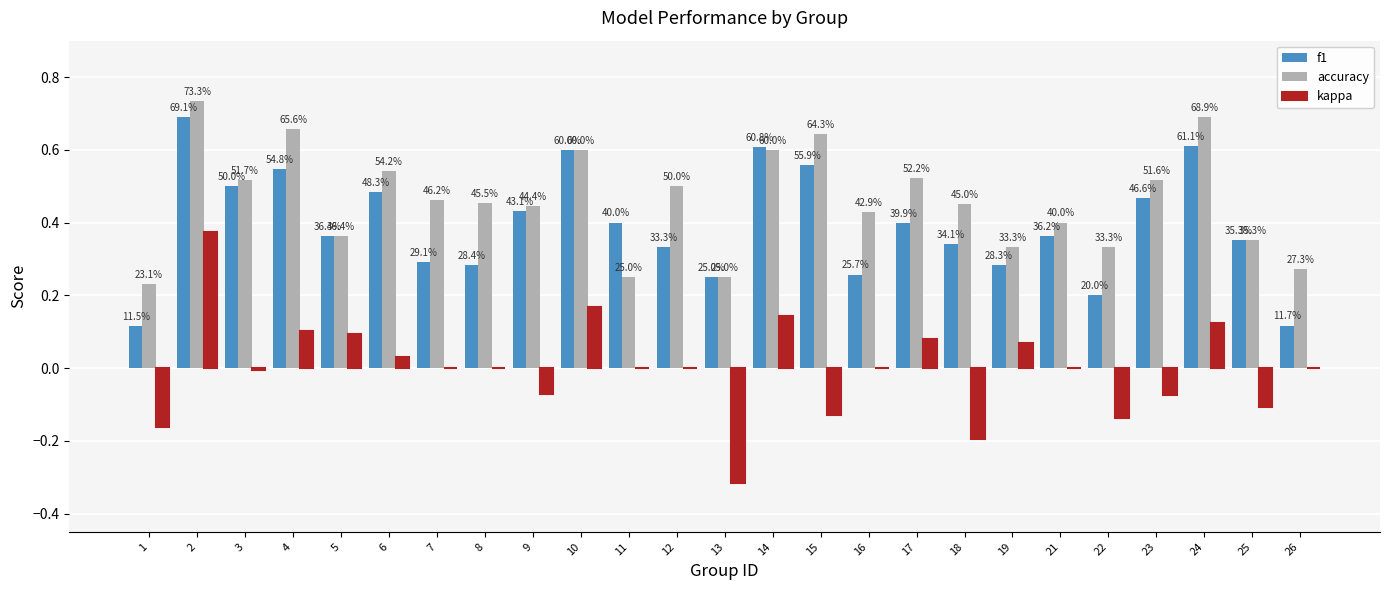

How many groups of bars are there?

25